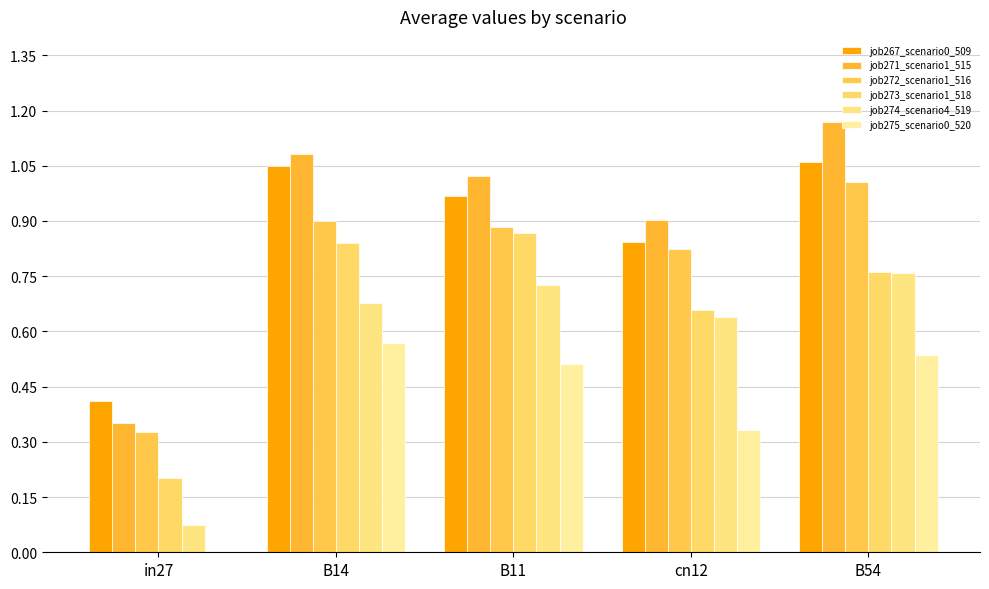

Are the bars horizontal?

No